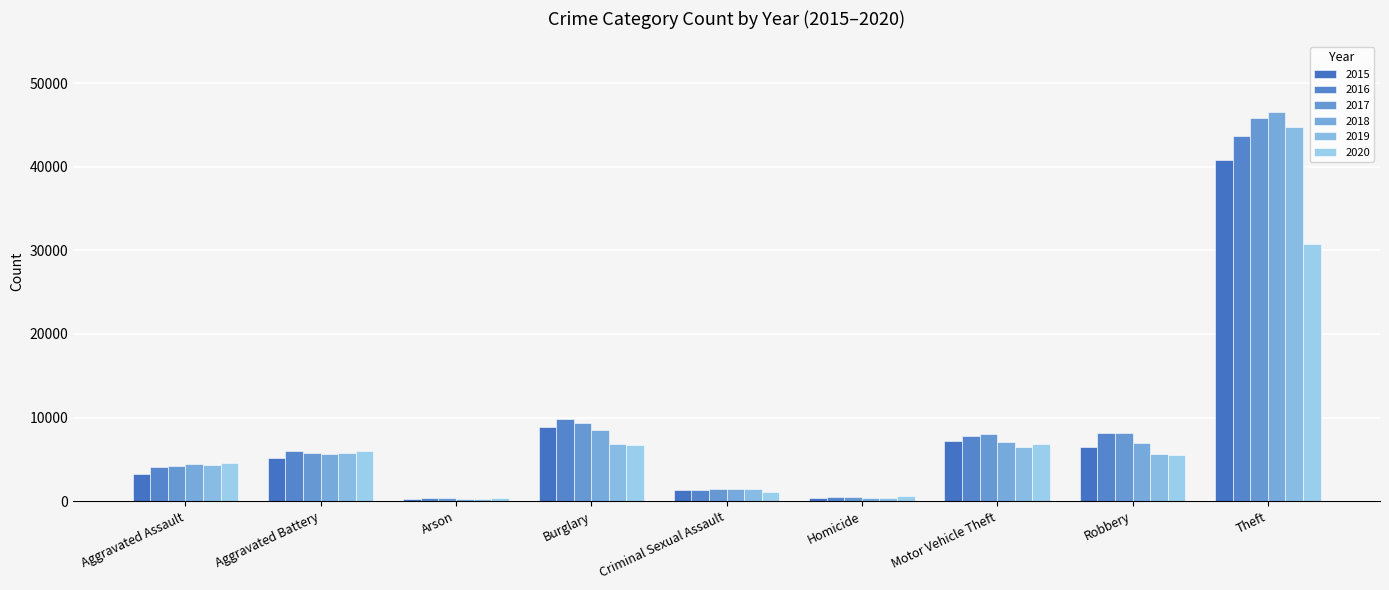

What is the label of the 6th bar from the left?

Homicide